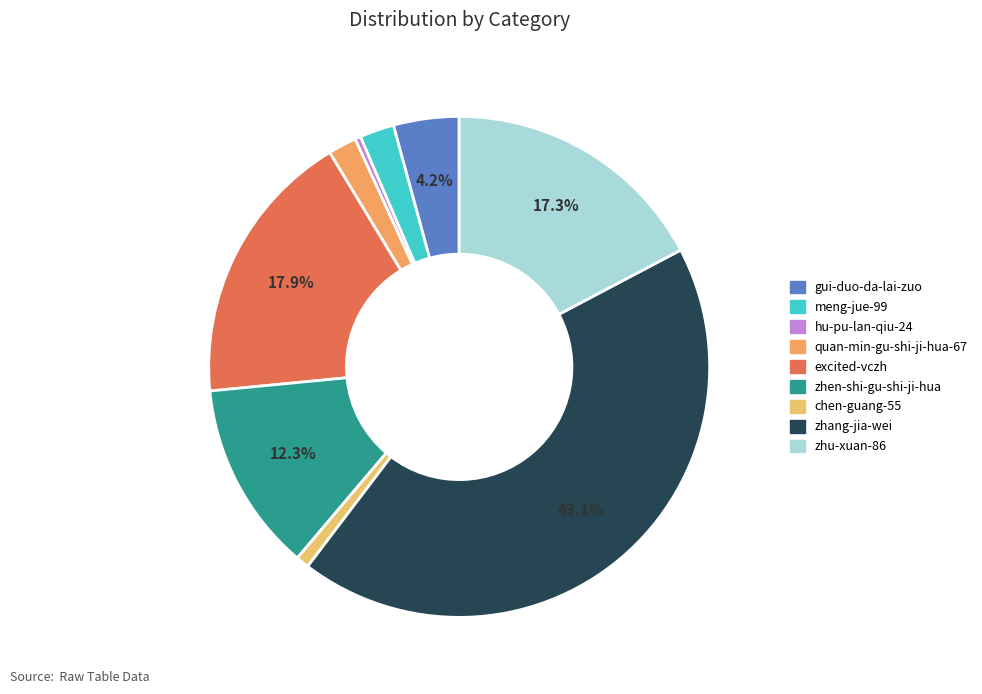

True or false: zhang-jia-wei accounts for 43% of the total.

True